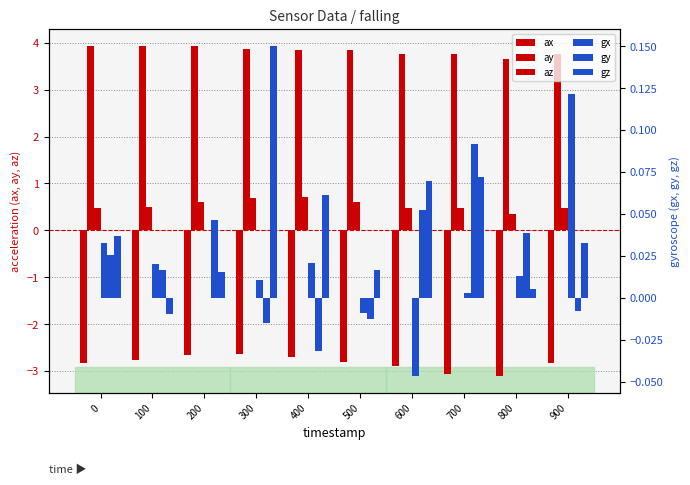

How many groups of bars are there?

10